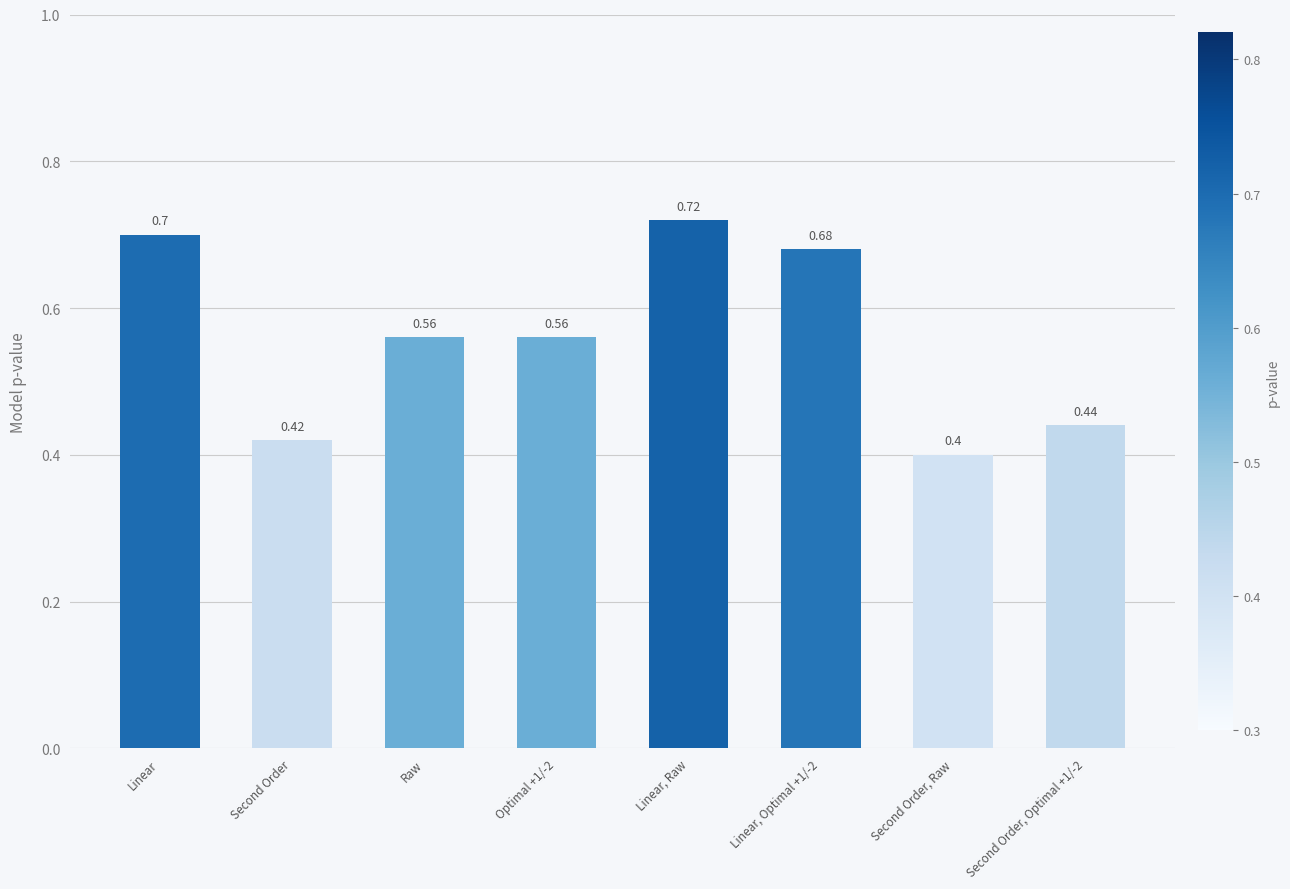

What value does the data have at Second Order?

0.4